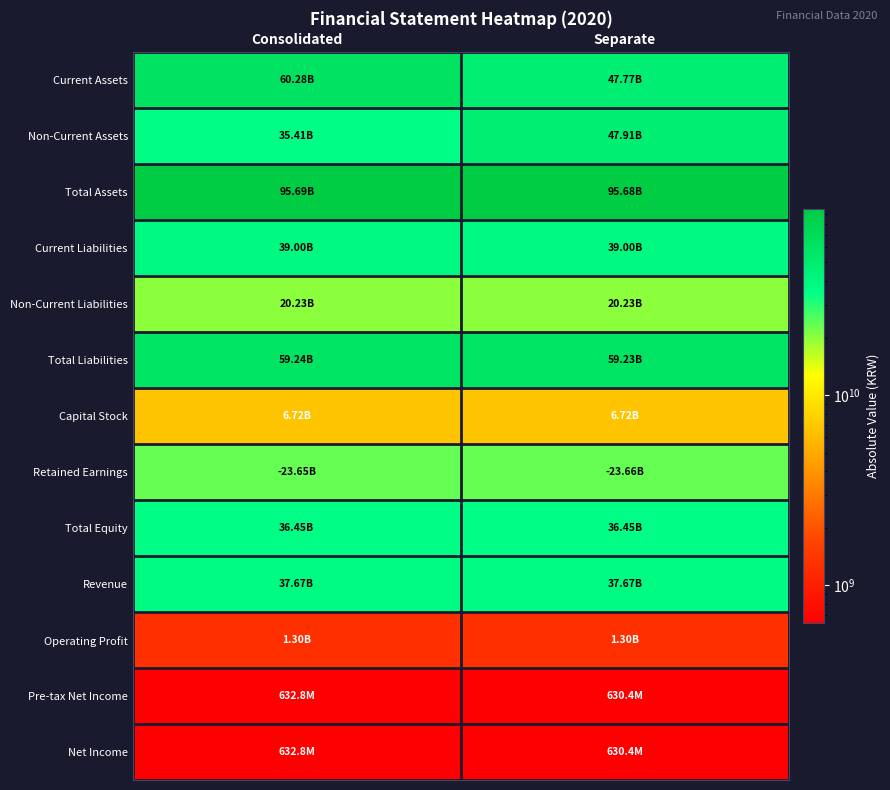

What is the spread (max minus min) of values at Consolidated?

95057541353